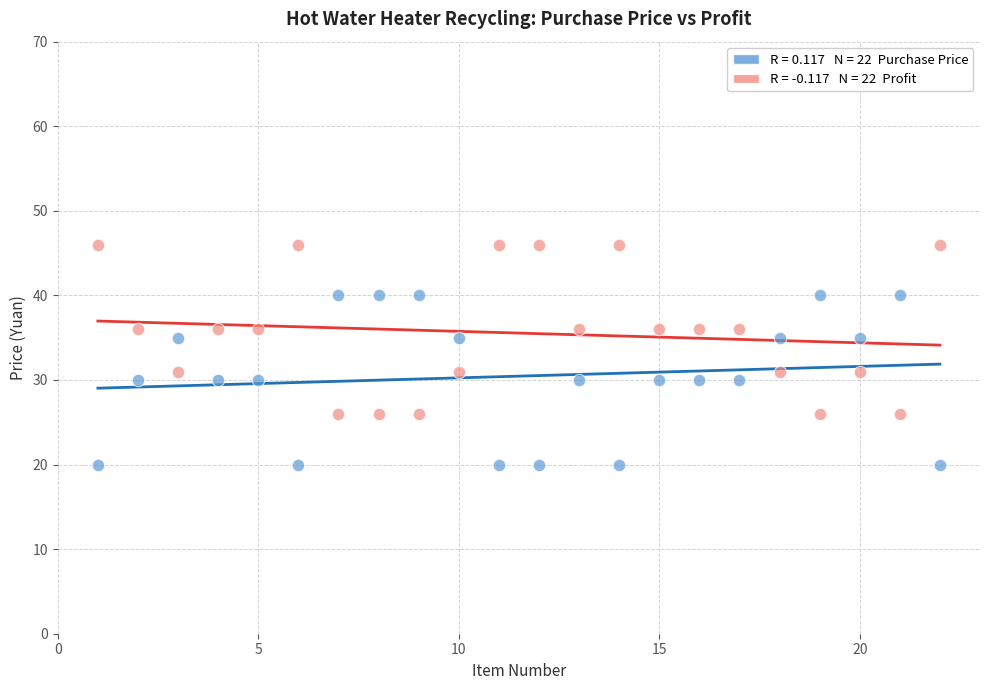

Across all data points, what is the range of Y values (max minus min)?

26